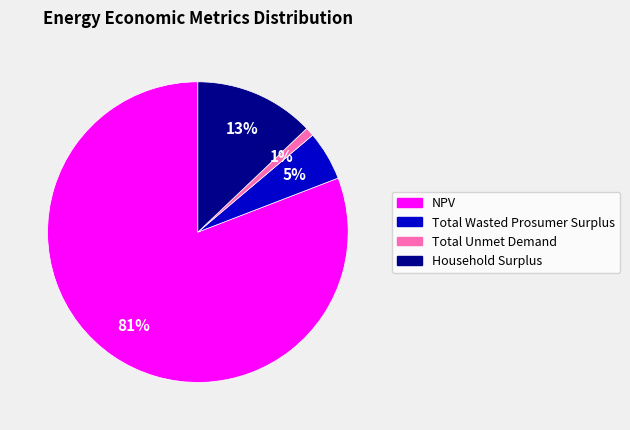

Which category has the biggest portion of the pie?

NPV